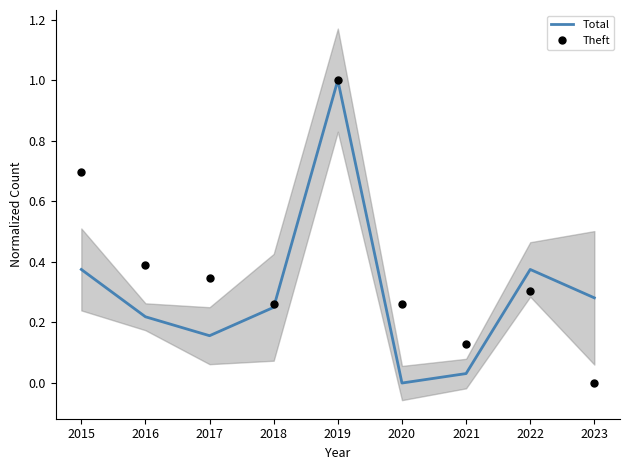

What is the value of the Theft point at the 4th from the left?

0.3